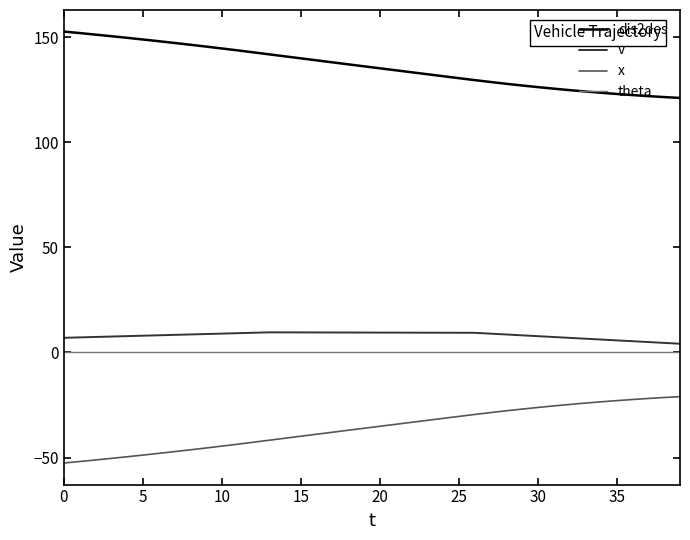

What is the minimum value shown in the chart?

-52.6